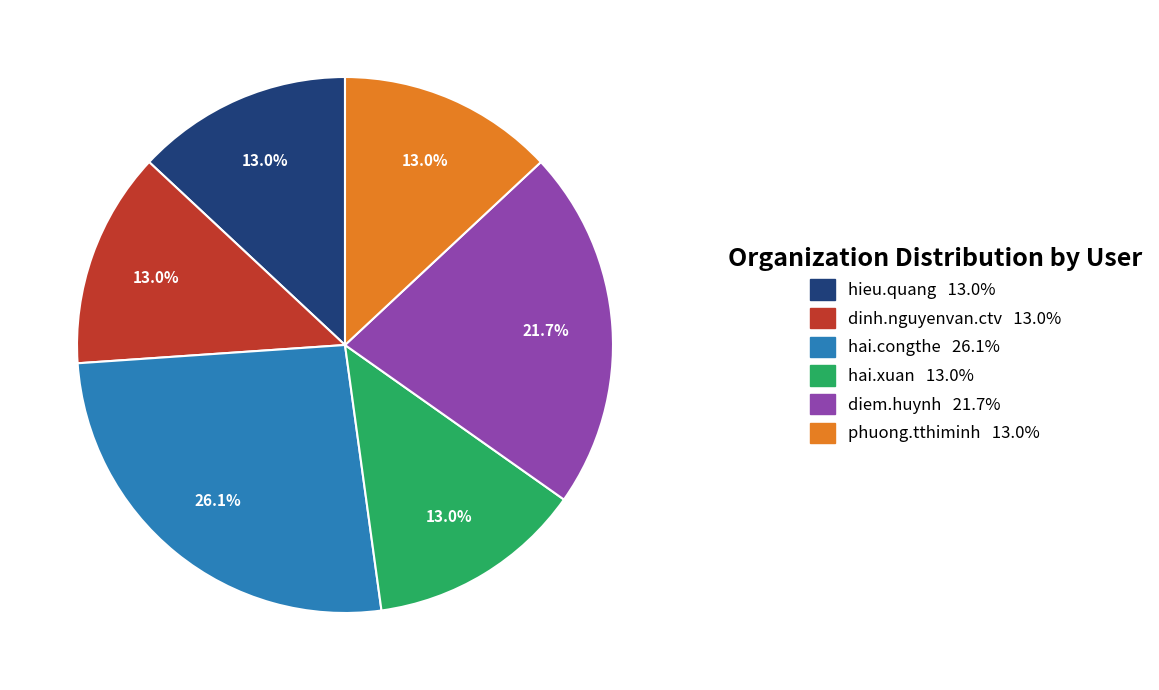

To the nearest percent, what is the average slice percentage?

17%